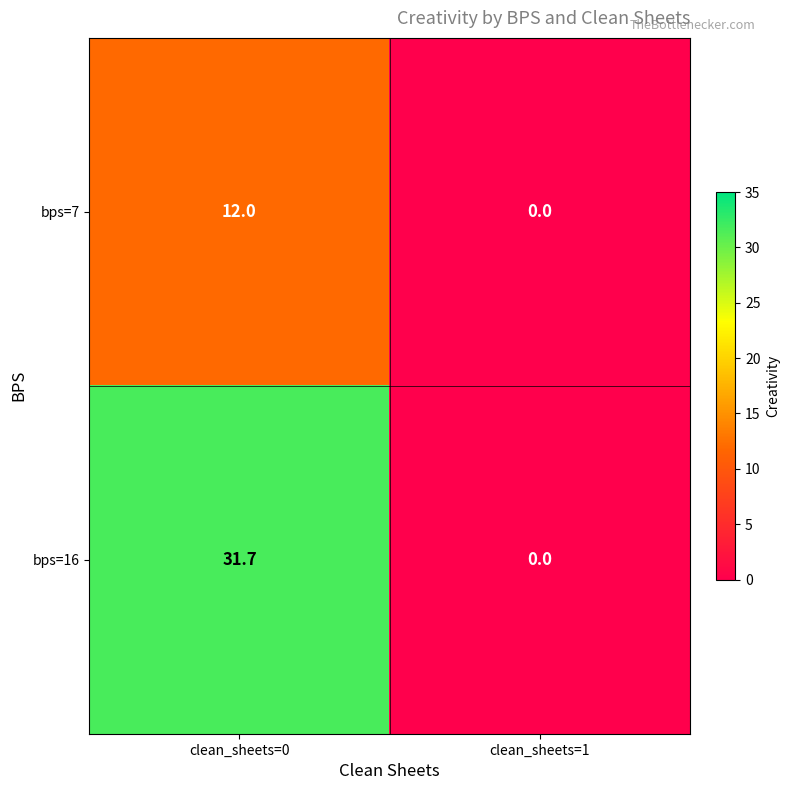

At clean_sheets=0, list the series in order from smallest to largest.

bps=7, bps=16